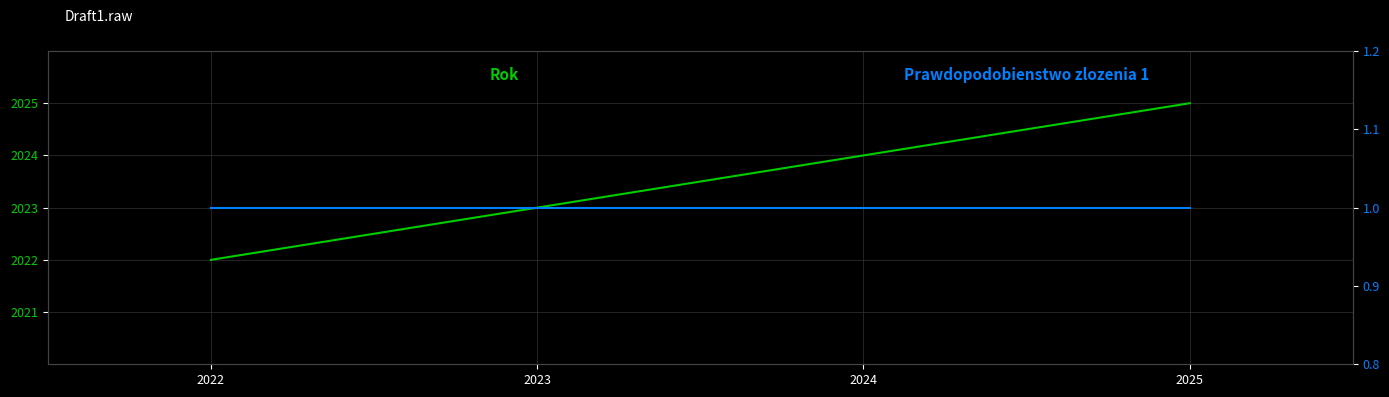

Between 2022 and 2024, which is larger?

2024